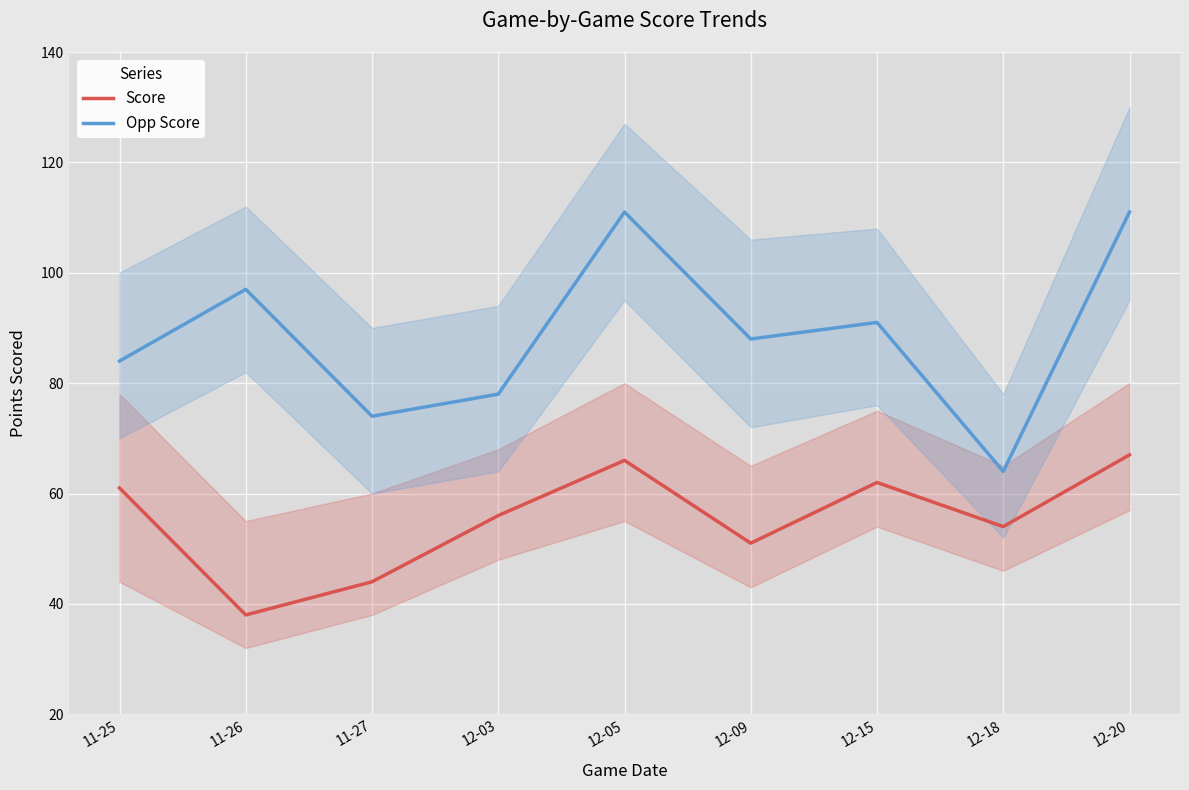

Reading left to right, what are all the values shown in this chart?

Score: 61	38	44	56	66	51	62	54	67
Opp Score: 84	97	74	78	111	88	91	64	111